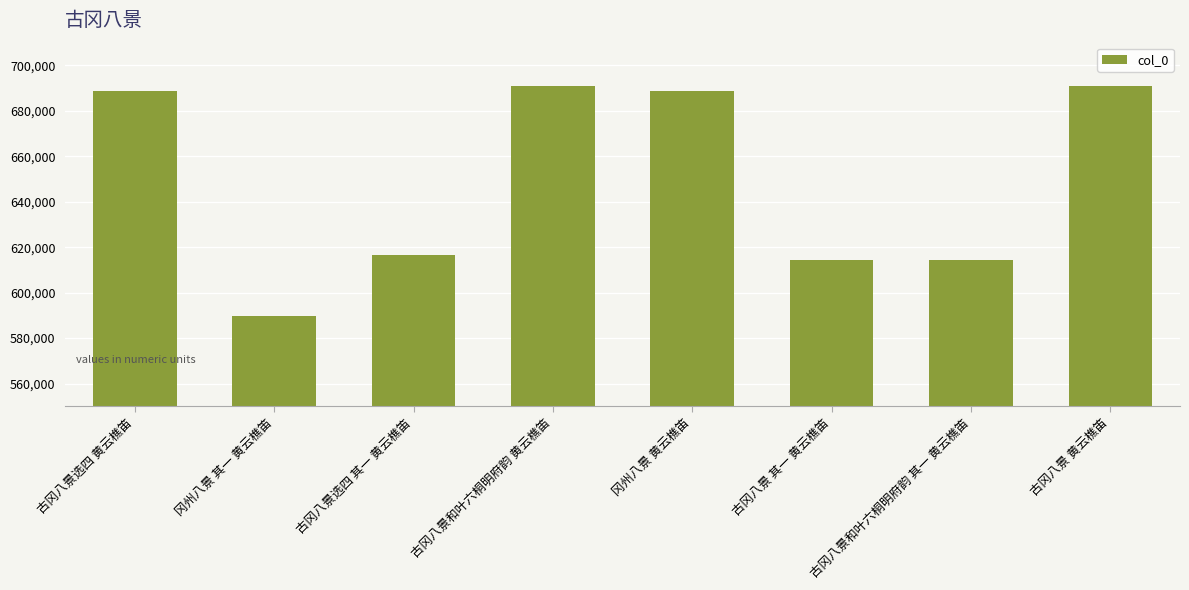

What is the change in value from 冈州八景 其一 黄云樵笛 to 古冈八景 黄云樵笛?

+101153